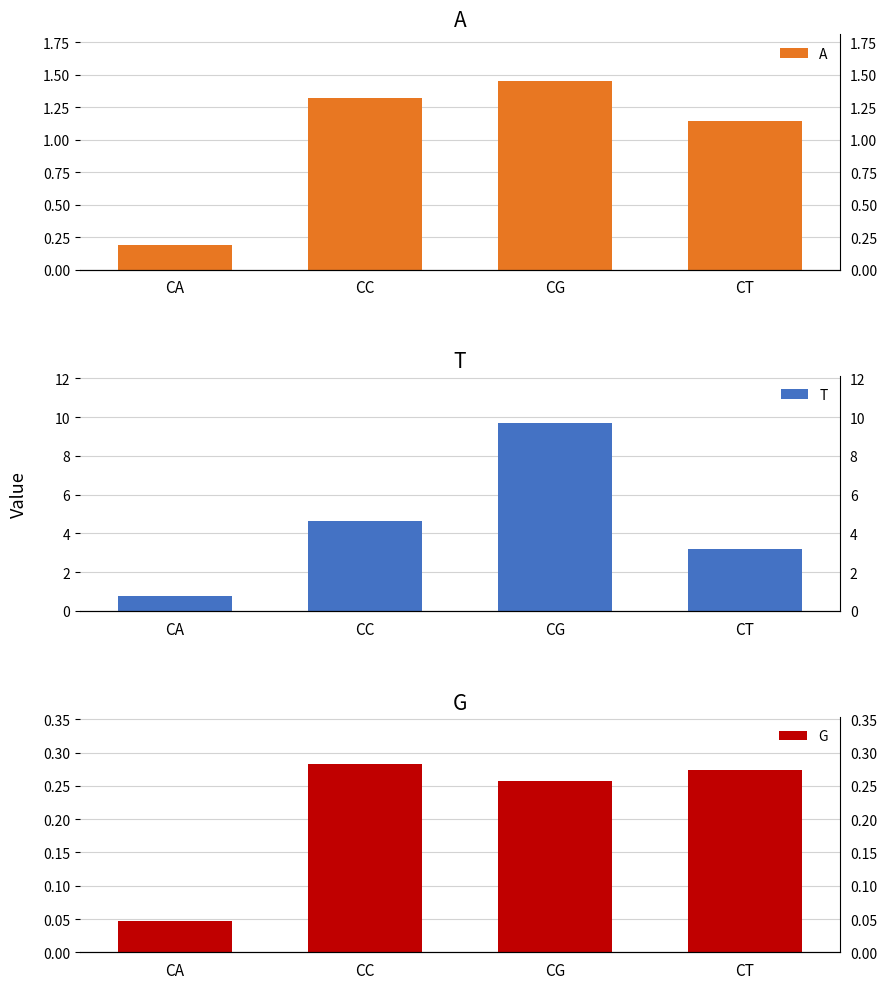

Which series has the largest total across all categories?

T